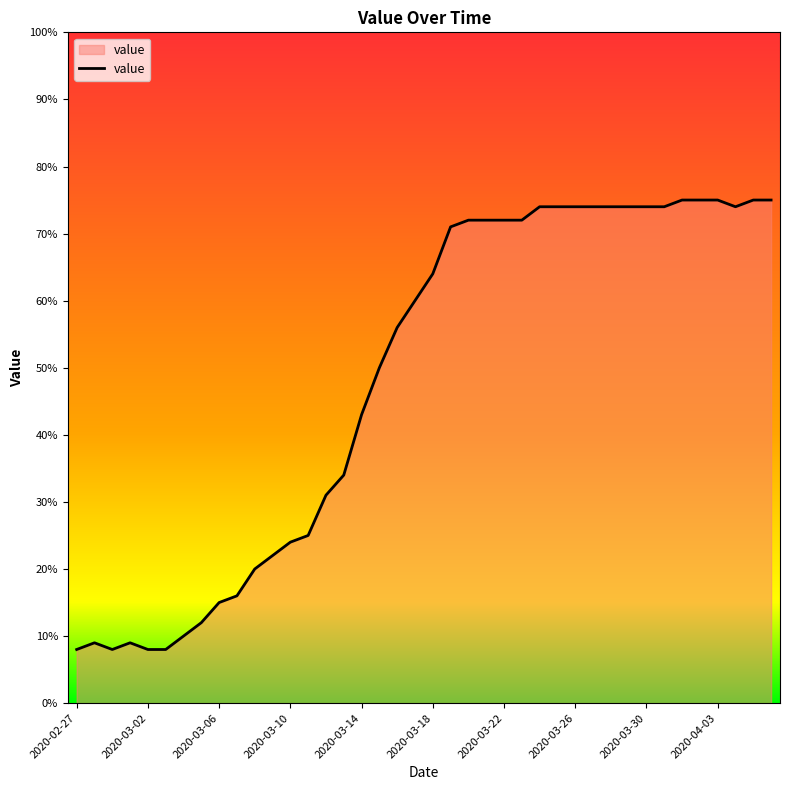

What is the difference between the maximum and minimum values?

67